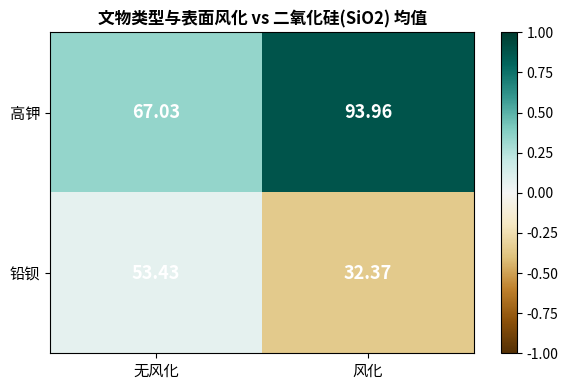

Where does the 铅钡 series first go above 53?

无风化